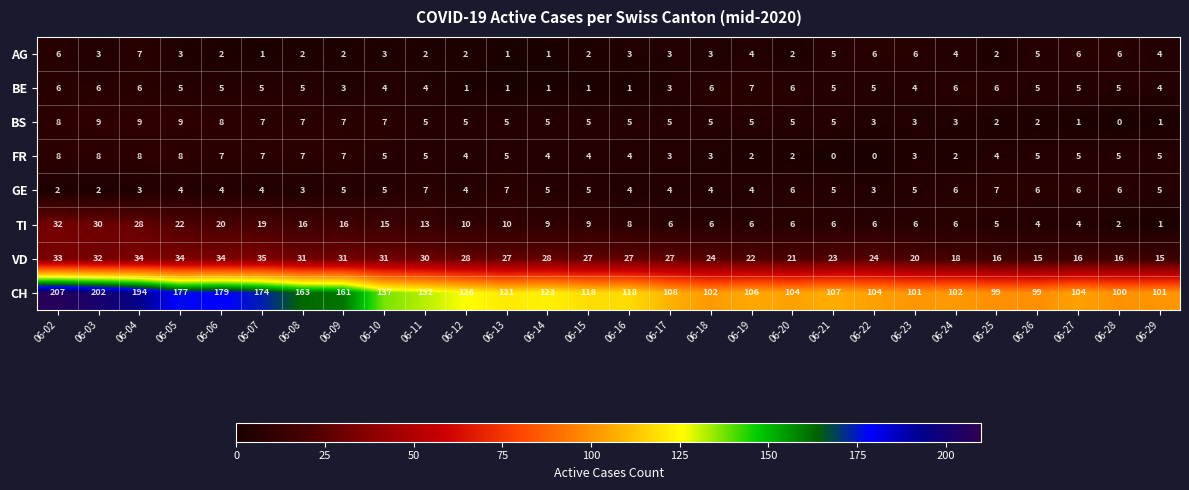

What is the difference between the highest and lowest values at 06-12?

125